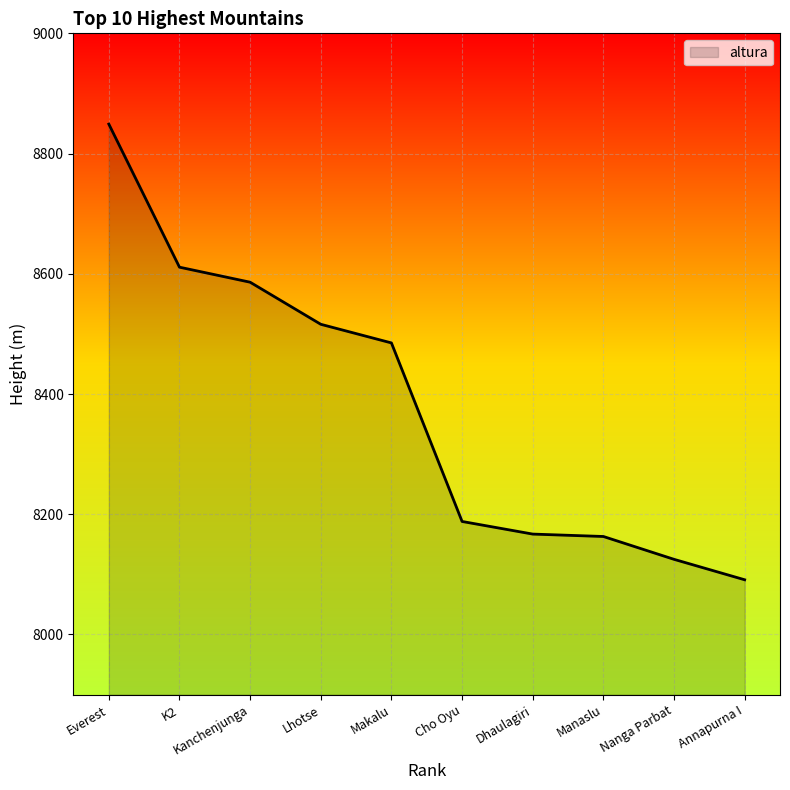

Which category has the lowest value across all series?

Annapurna I